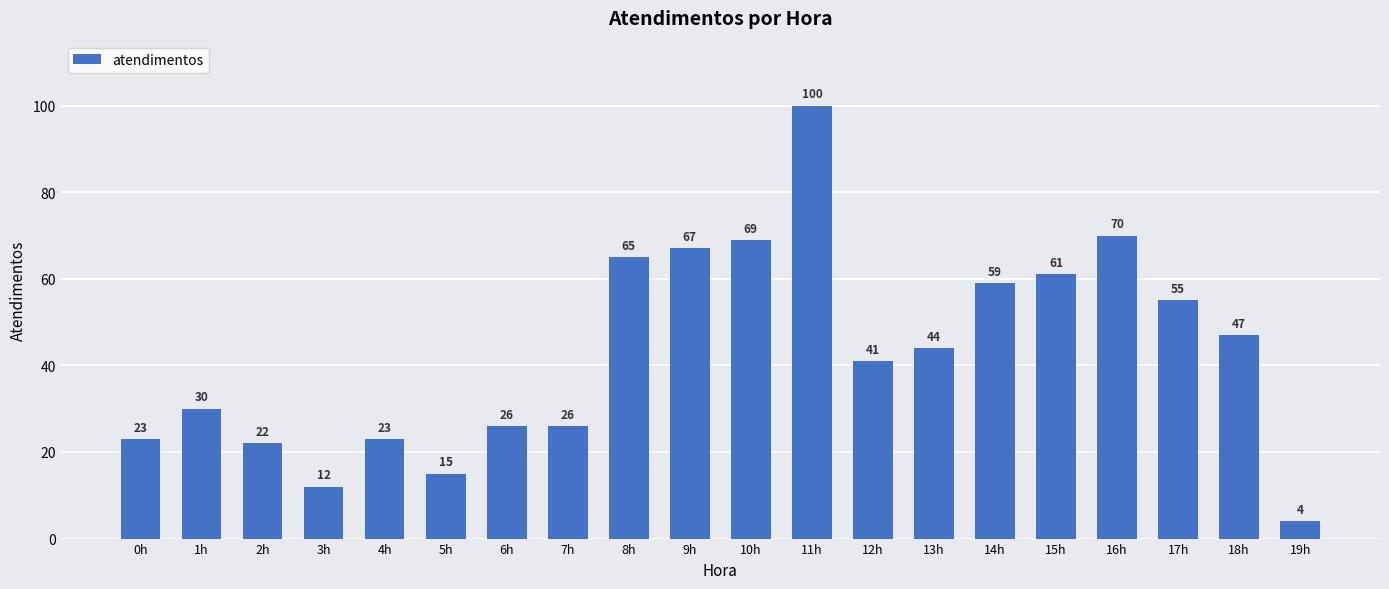

Are the bars grouped side by side (vs. stacked)?

No